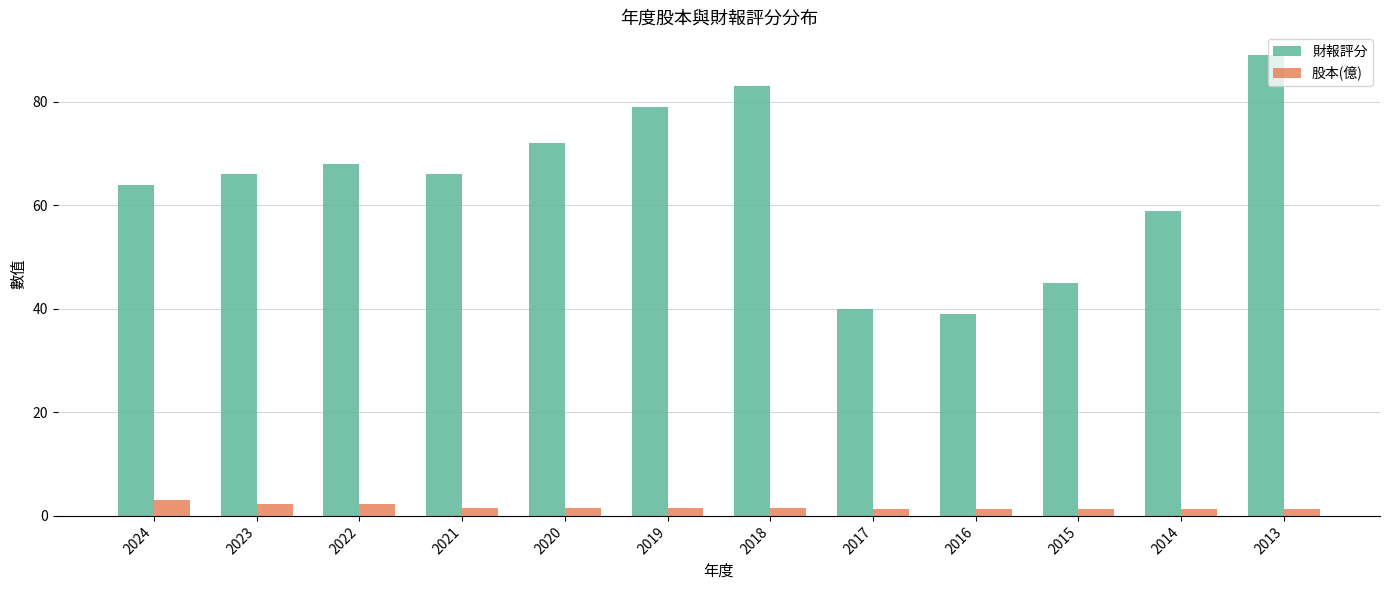

List the series in order of their overall mean, lowest first.

股本(億), 財報評分